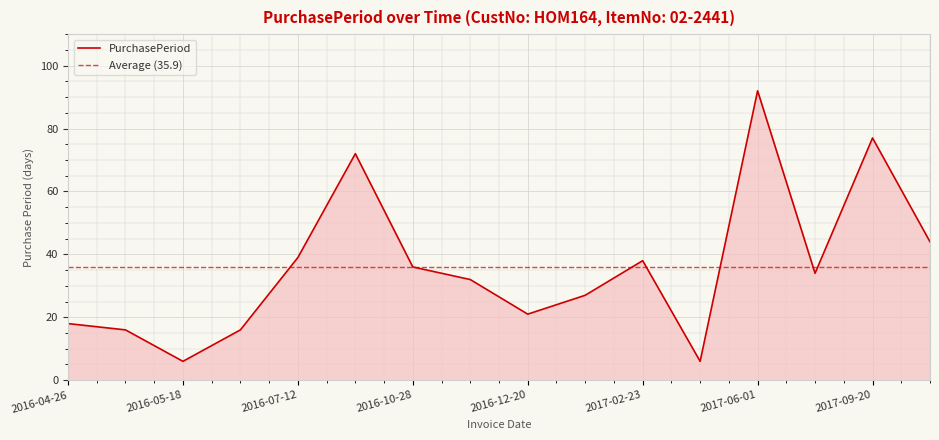

How many lines are shown in the chart?

1